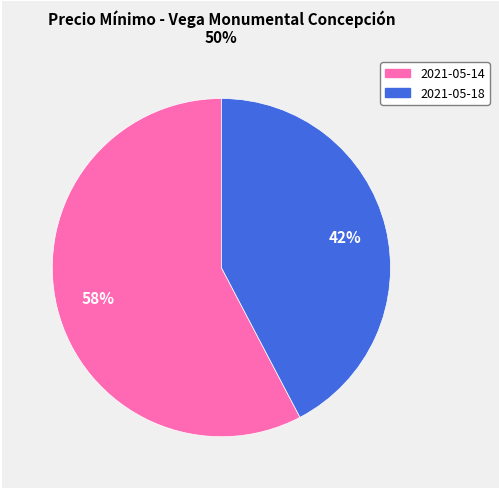

To the nearest percent, what is the average slice percentage?

50%